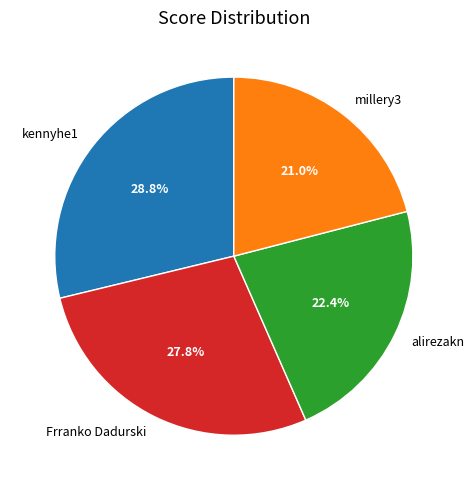

Is alirezakn the majority of the pie?

No